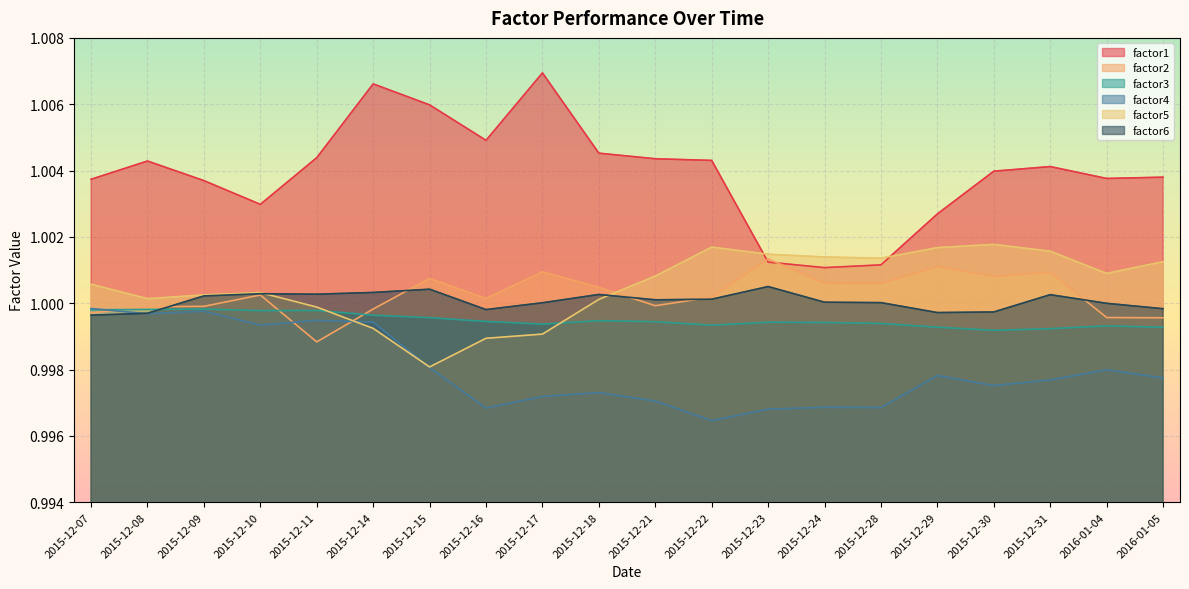

Is it true that factor6 equals 1.0 at 2015-12-09?

True